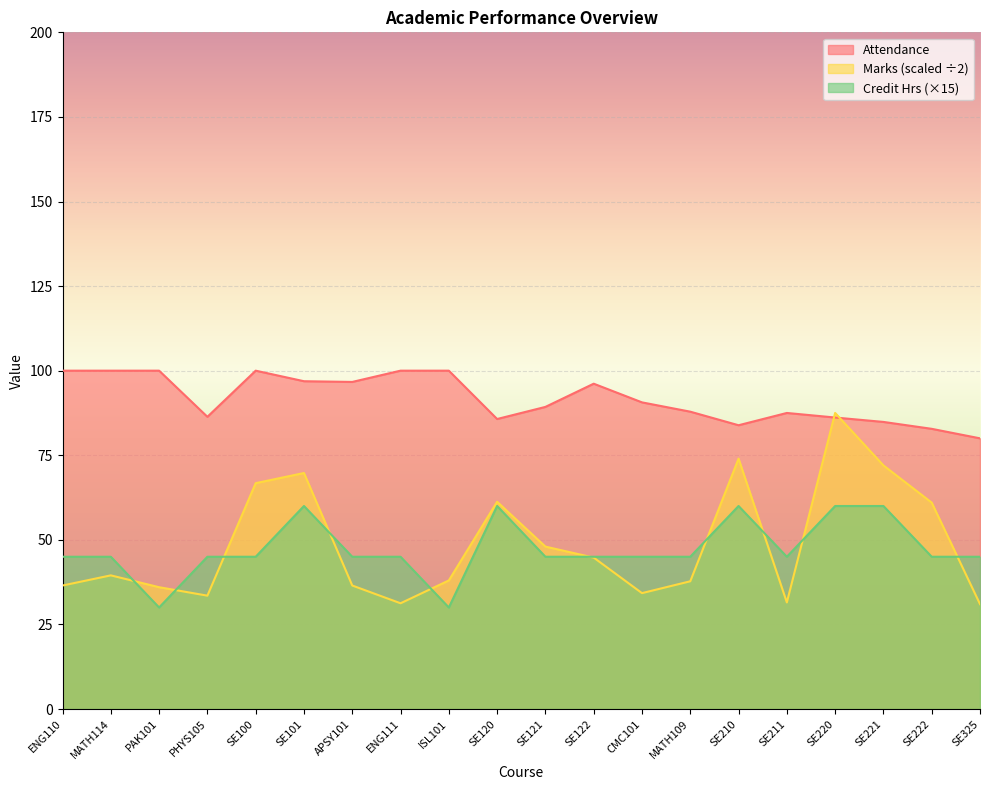

What is the difference between the highest and lowest values at SE121?

44.3